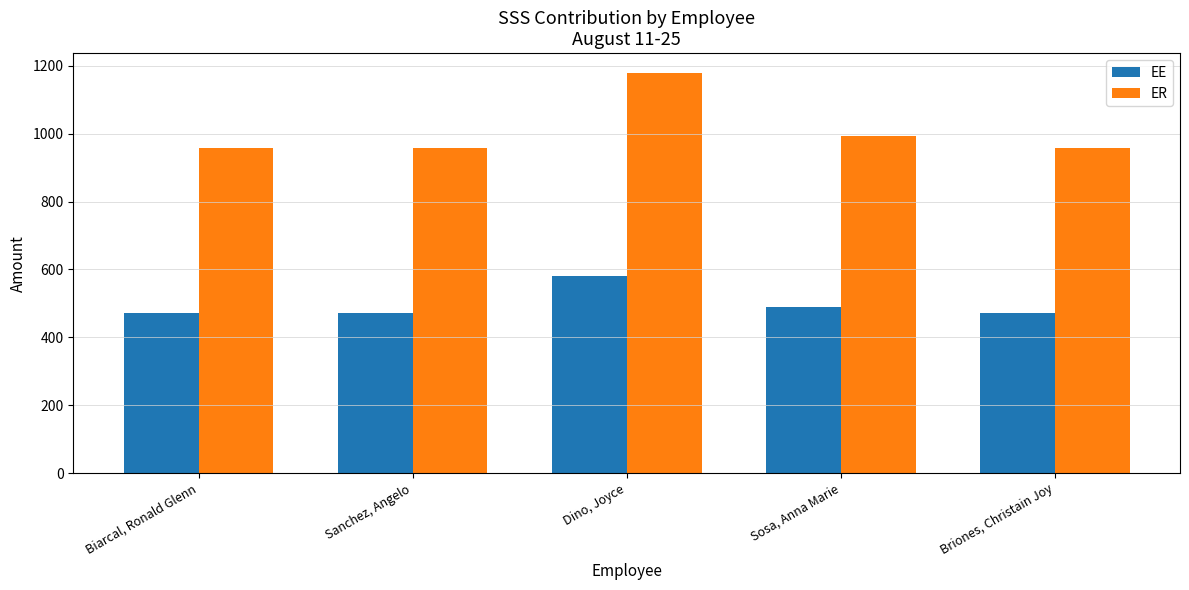

The value of ER at Sosa, Anna Marie is 994.5. True or false?

True